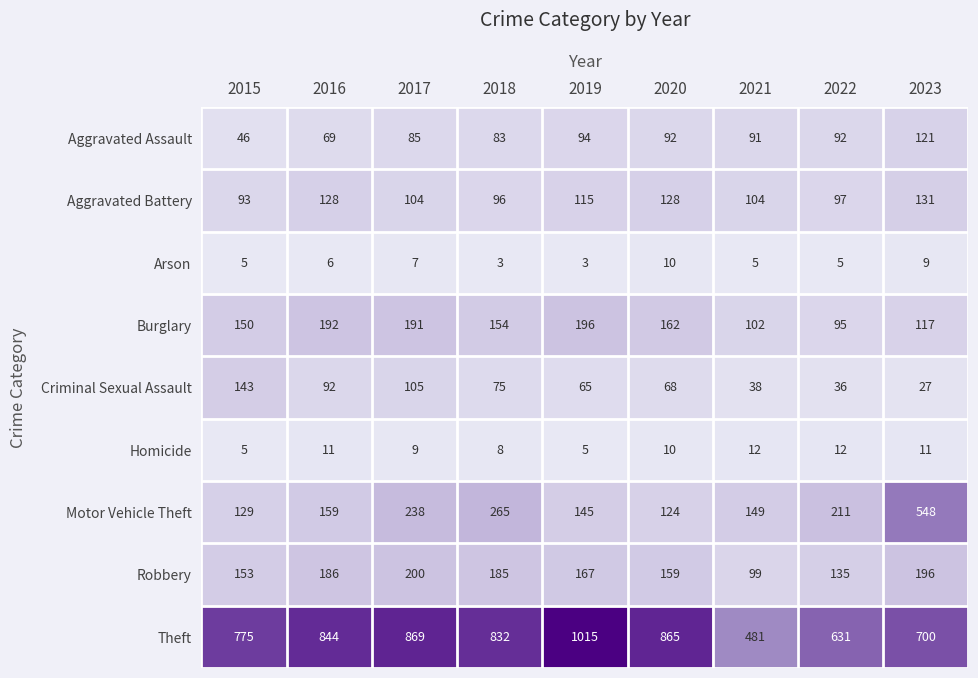

What is the maximum value for Arson?

10